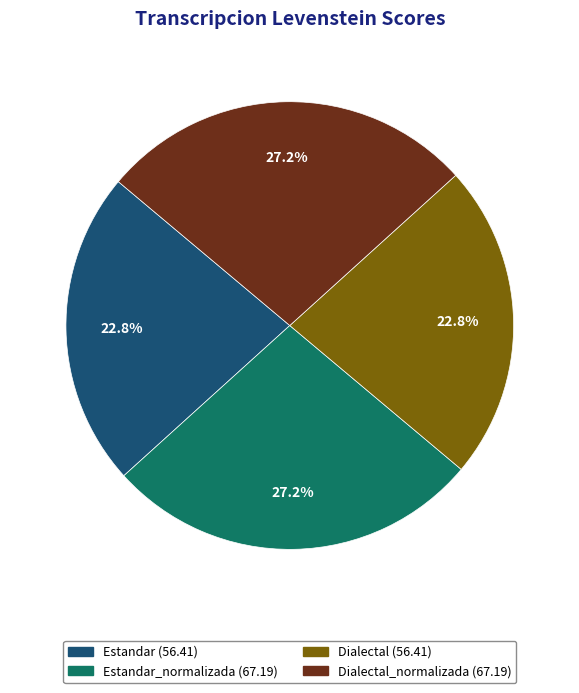

Is there a majority slice in this chart?

No